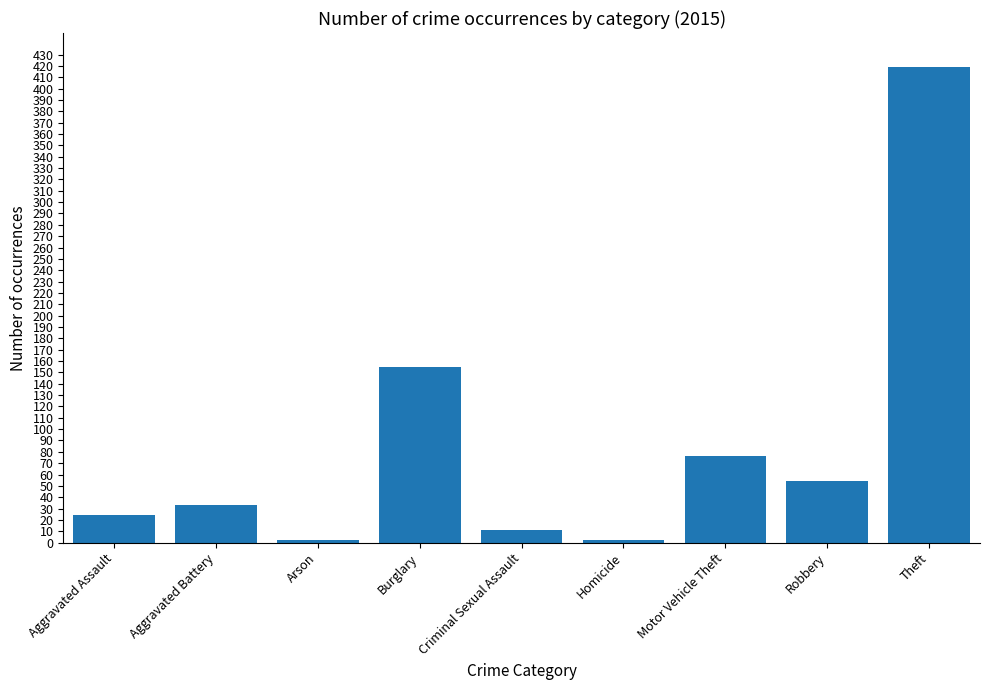

Reading left to right, what are all the values shown in this chart?

24	33	2	155	11	2	76	54	419